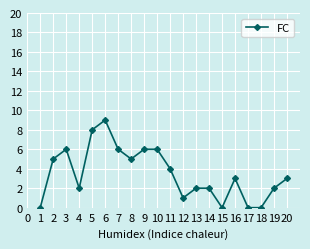

Where is the first local maximum?

3